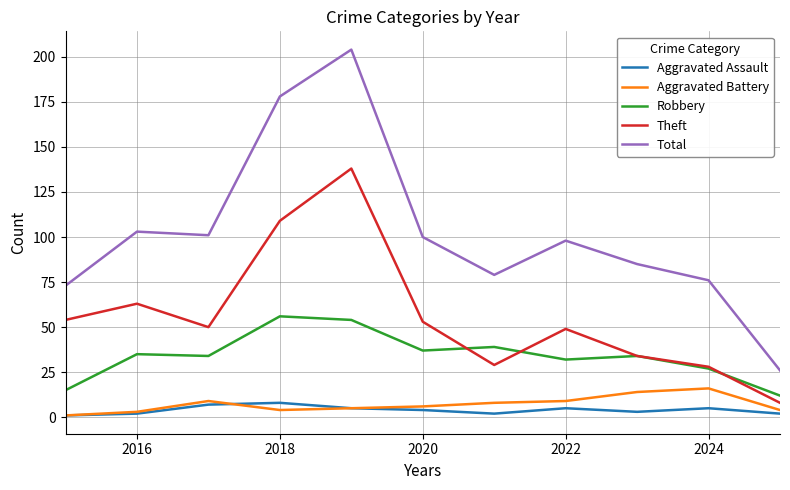

What are all the series names shown in the legend?

Aggravated Assault, Aggravated Battery, Robbery, Theft, Total